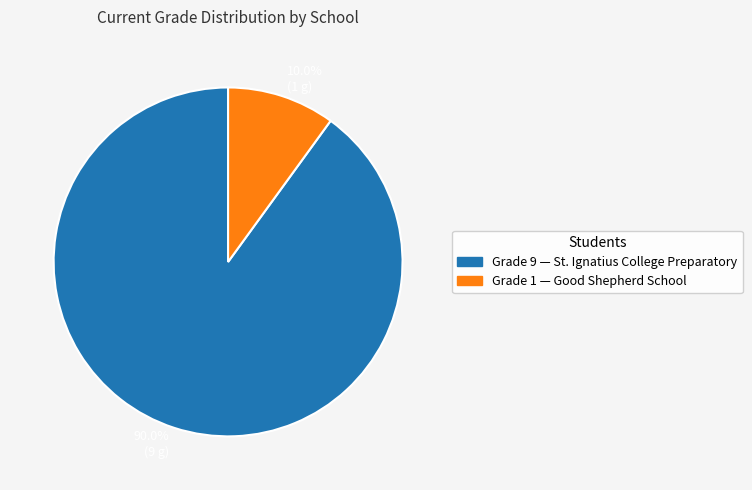

Is there a majority slice in this chart?

Yes